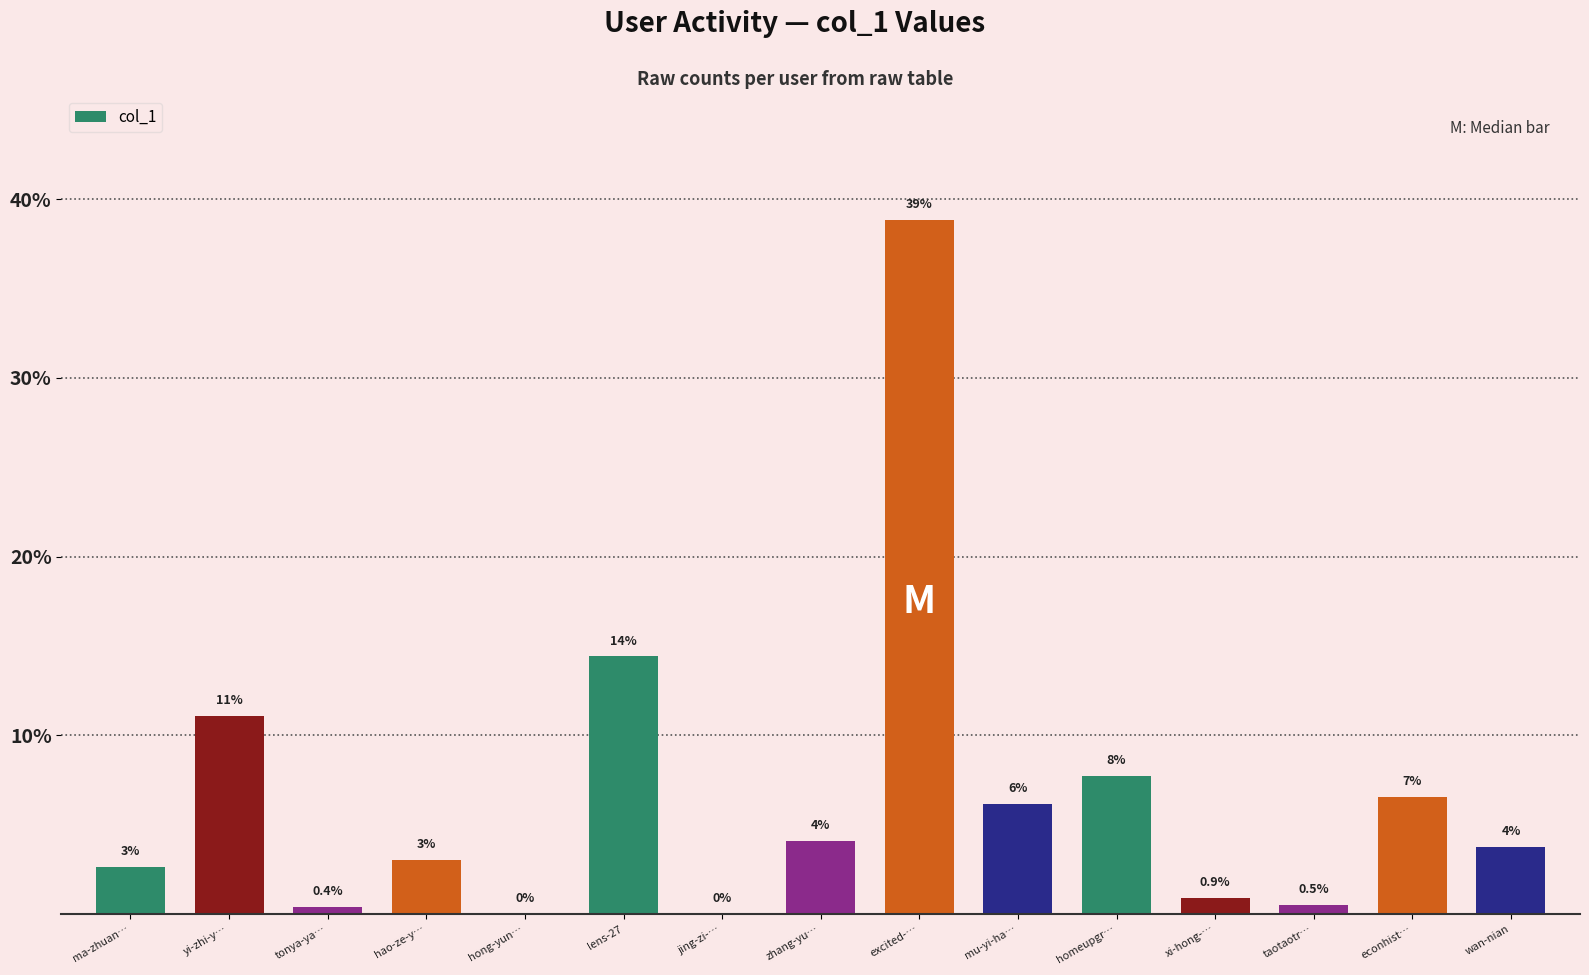

What is the ratio of the value at mu-yi-ha… to the value at excited-…?

0.2